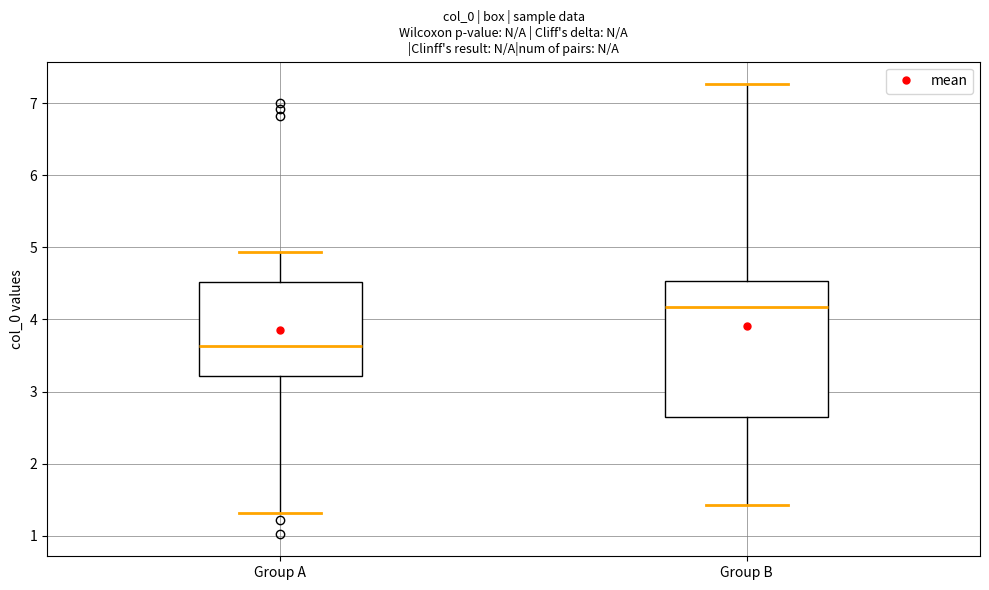

Reading left to right, transcribe this box plot: for each box, give where its median line is, the range the box spans, and where its two whiskers end, as read against the y-axis. The values are not printed on the chart, so give them approximately, as read against the axis.

Group A: median 3.6, box 3.2 to 4.5, whiskers 1.3 to 4.9
Group B: median 4.2, box 2.6 to 4.5, whiskers 1.4 to 7.3